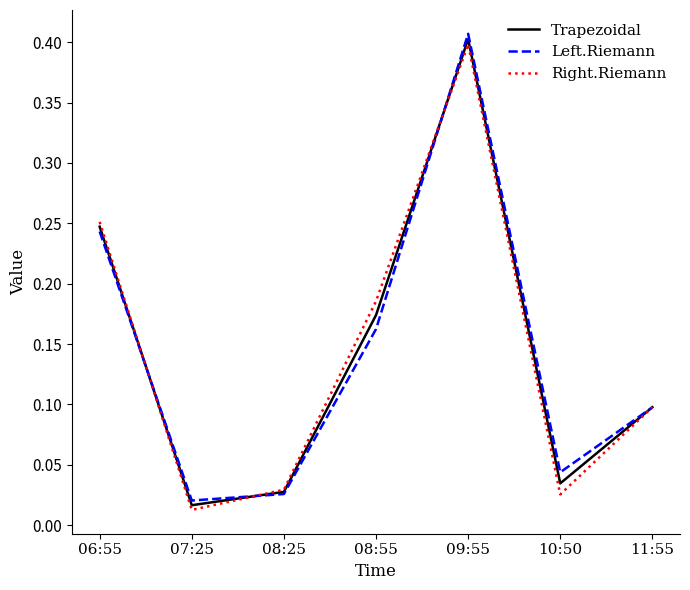

Which series changed the most between 09:55 and 11:55?

Left.Riemann